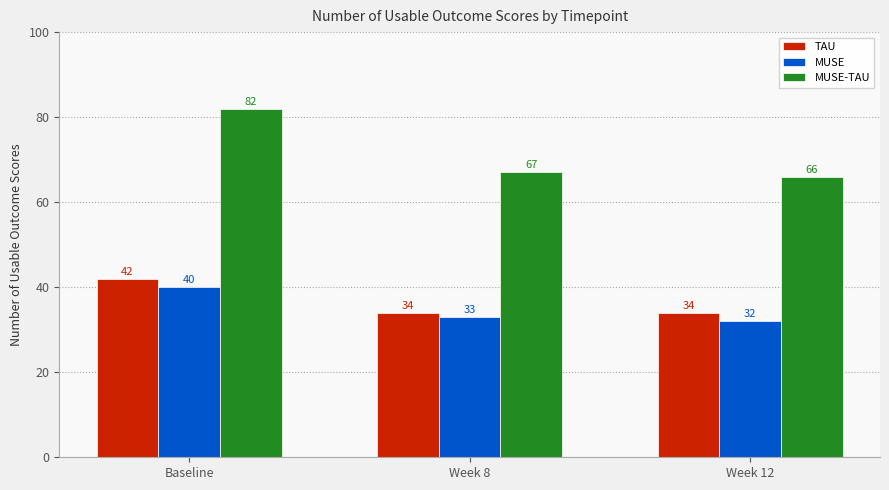

What is the approximate value of MUSE at Week 12?

32